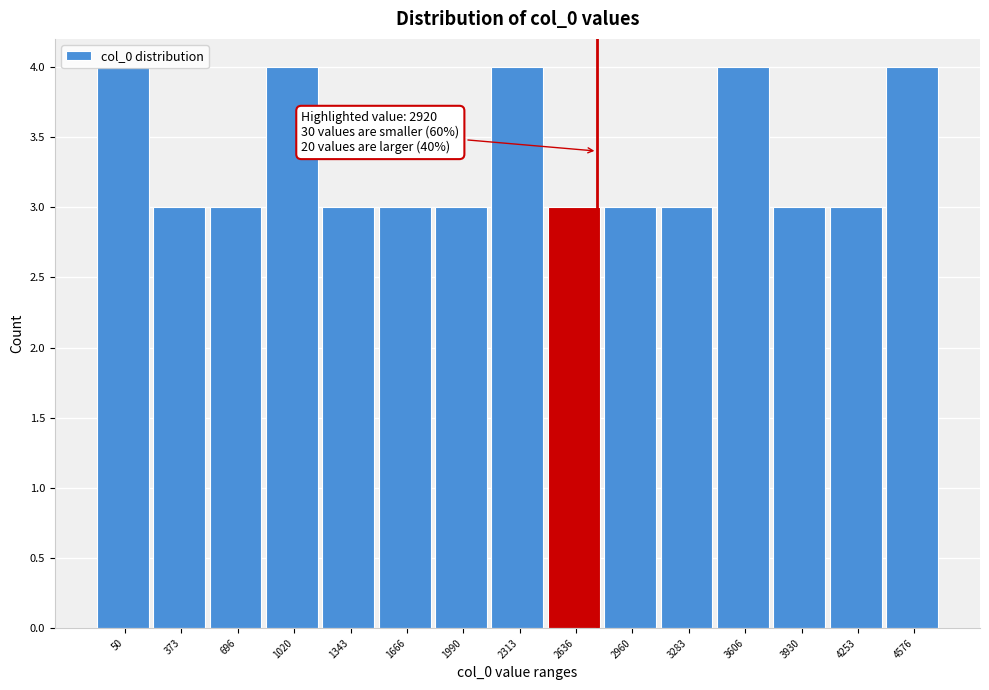

What is the minimum value shown in the chart?

3